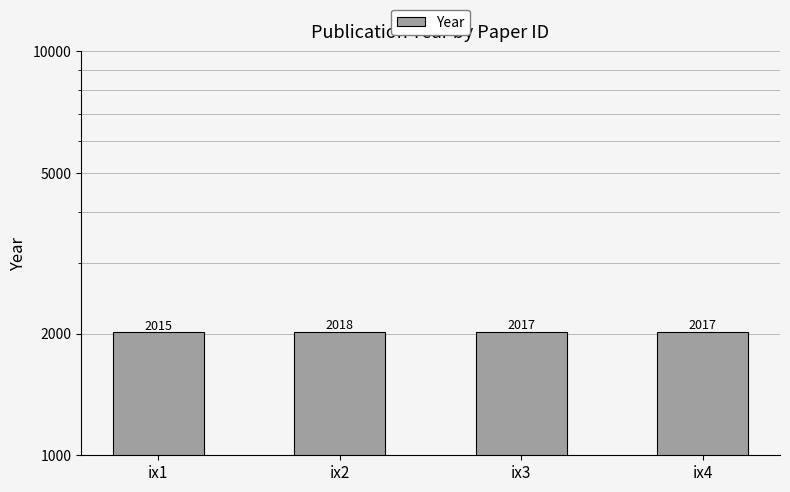

Reading right to left, what are all the values shown in this chart?

ix4=2017	ix3=2017	ix2=2018	ix1=2015